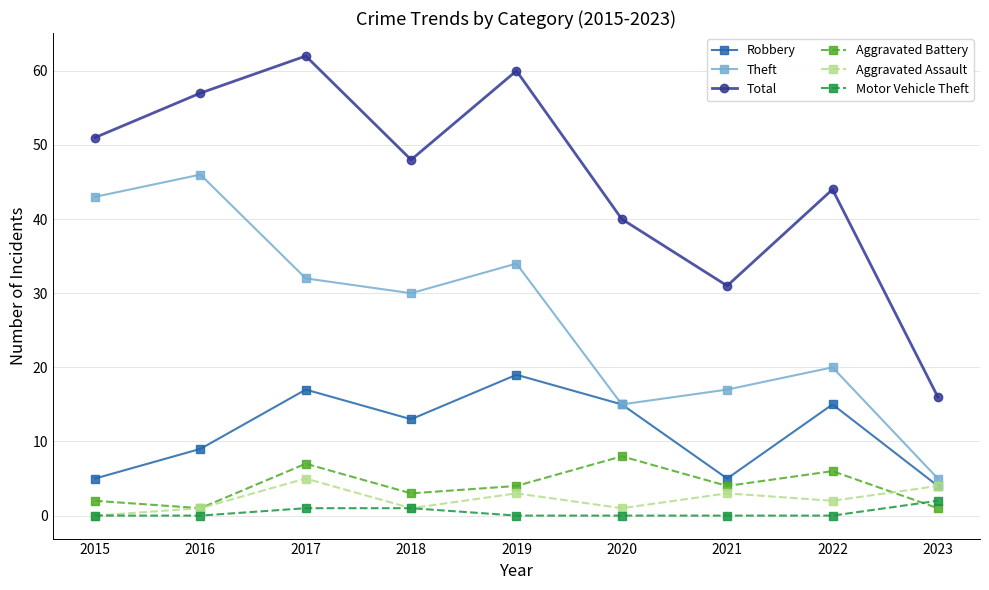

At which label is Total closest to 39?

2020